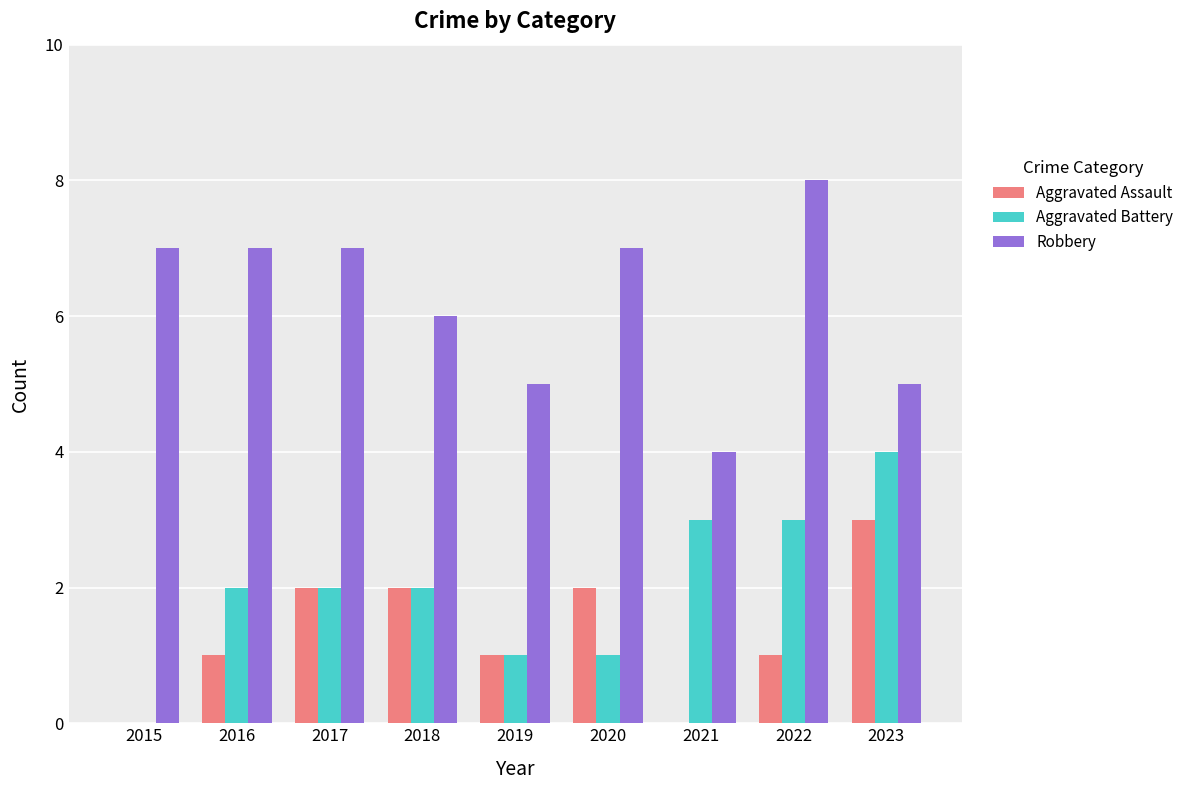

Which label corresponds to the largest value in the chart?

2022